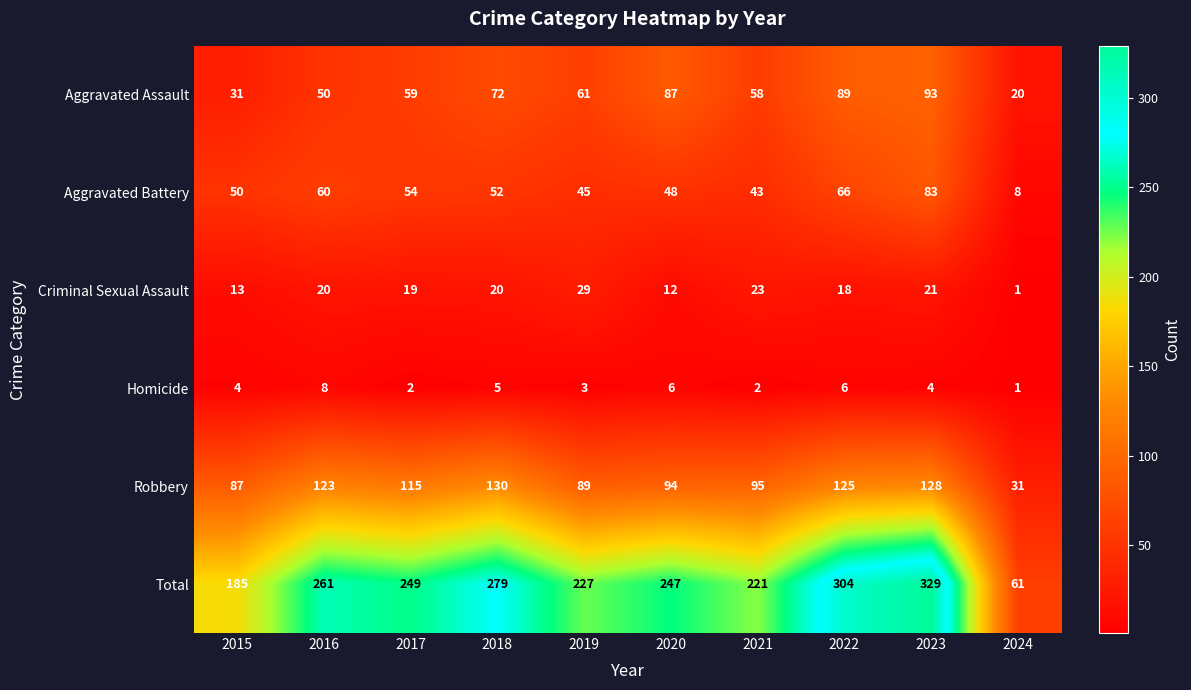

Rank the categories by Total value from lowest to highest.

2024, 2015, 2021, 2019, 2020, 2017, 2016, 2018, 2022, 2023